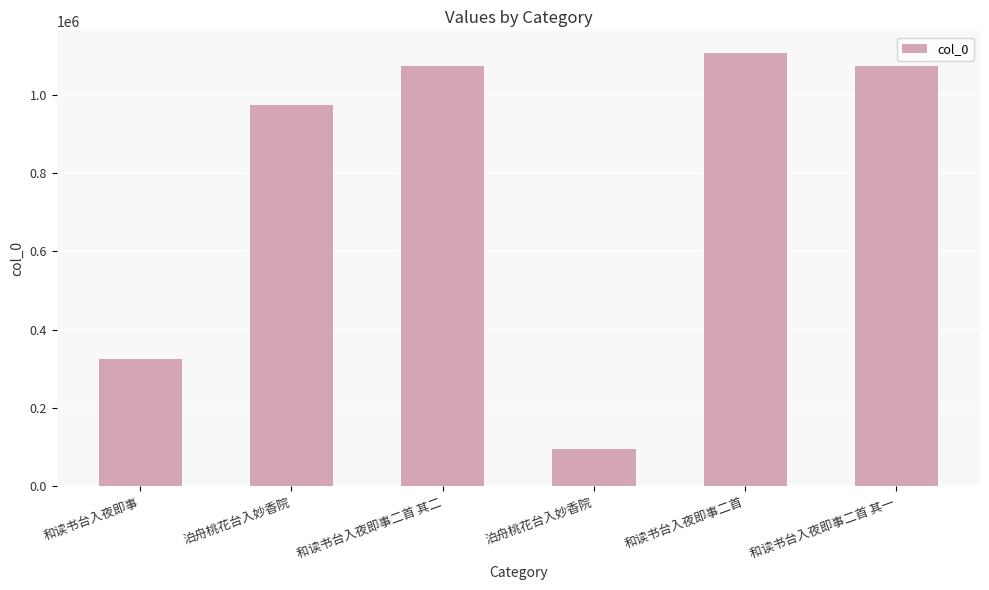

Reading left to right, transcribe all the data shown in this chart.

324373	974153	1072960	95841	1106635	1072959